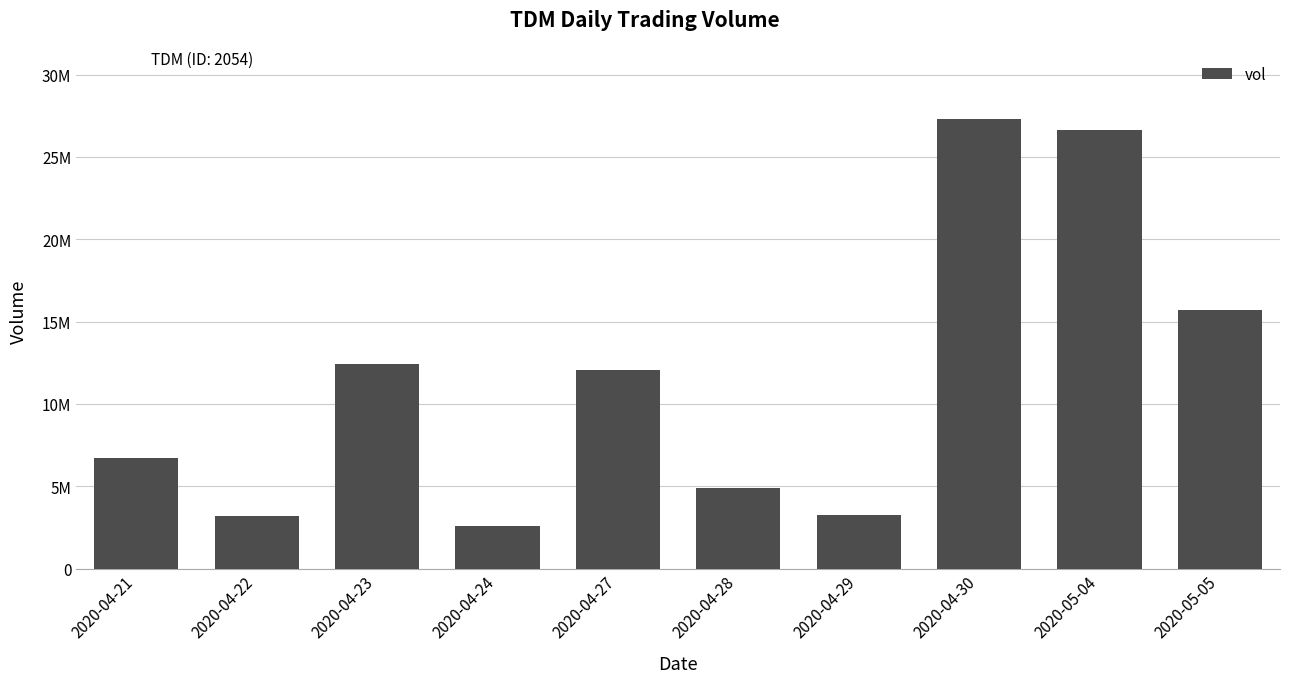

Reading left to right, extract all data points from this chart.

2020-04-21=6704800	2020-04-22=3217600	2020-04-23=12397600	2020-04-24=2585600	2020-04-27=12033200	2020-04-28=4882300	2020-04-29=3246000	2020-04-30=27275800	2020-05-04=26631900	2020-05-05=15715800